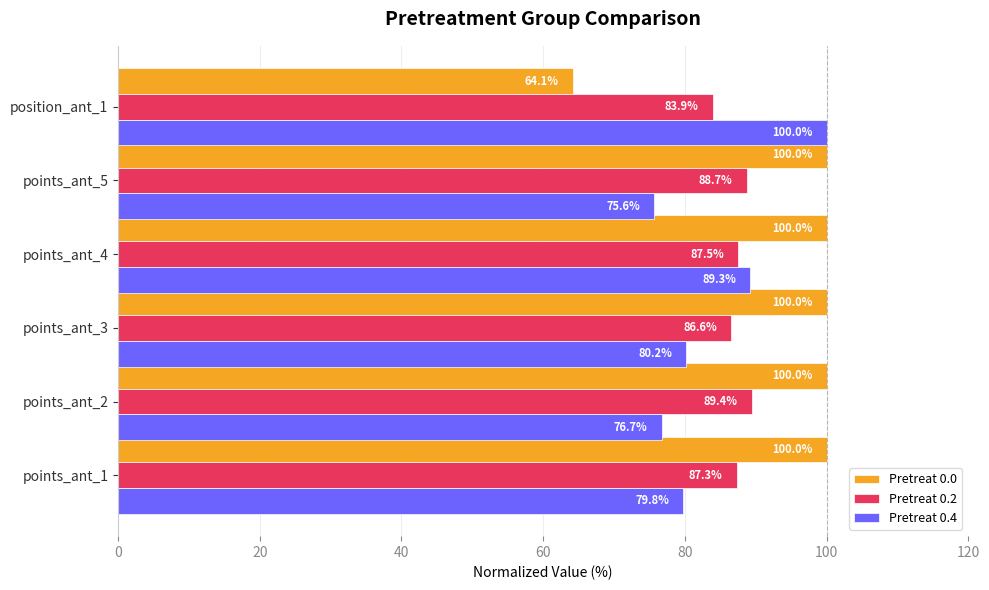

How many values in the Pretreat 0.4 series are below 80?

3